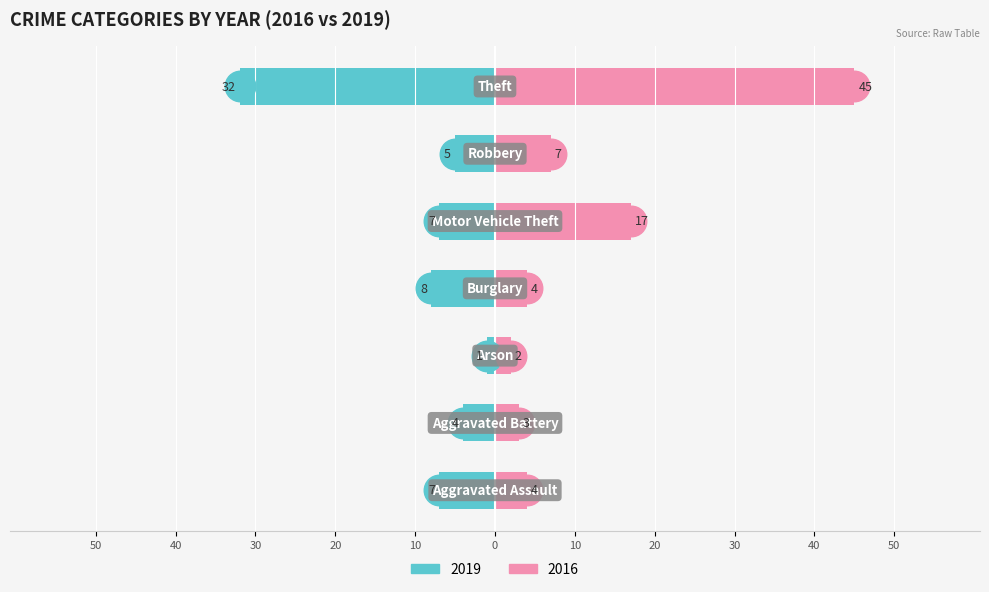

What is the difference between the highest and lowest values at Burglary?

4